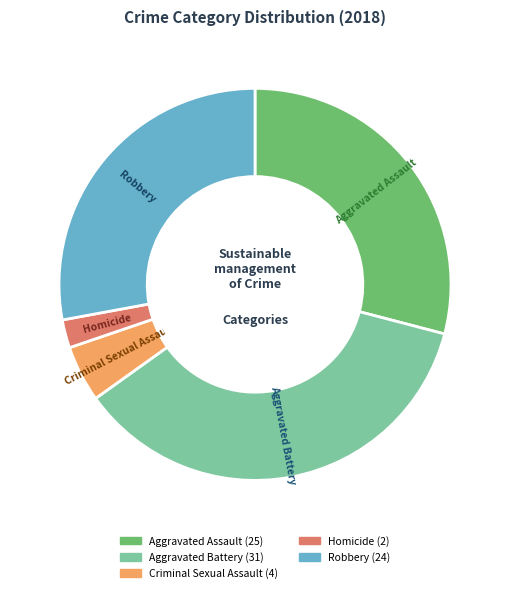

Which category has the biggest portion of the pie?

Aggravated Battery